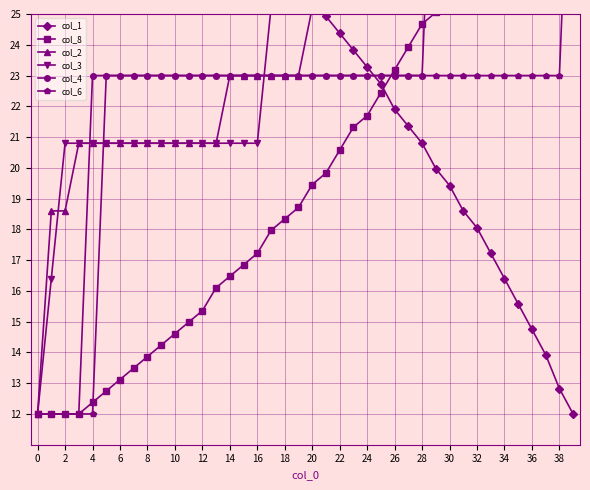

Is it true that col_6 equals 32.3 at 38?

False